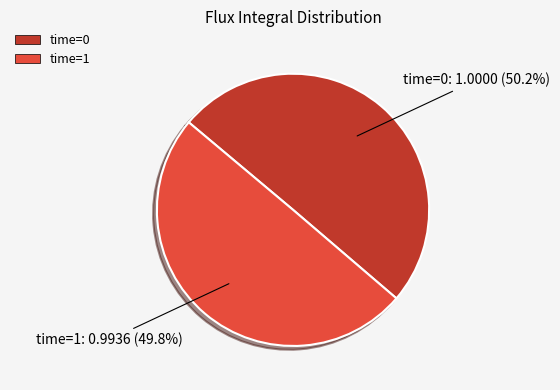

What percentage is NOT represented by time=0?

49.8%